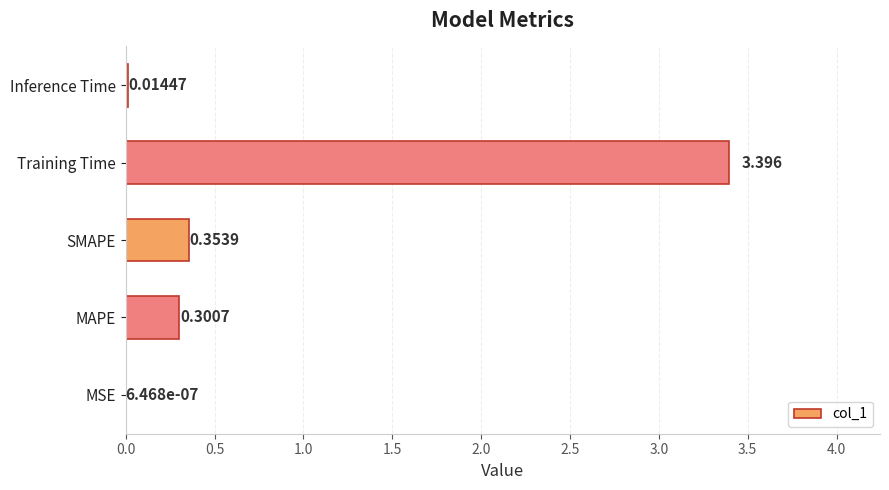

At which label is the value closest to 1?

SMAPE